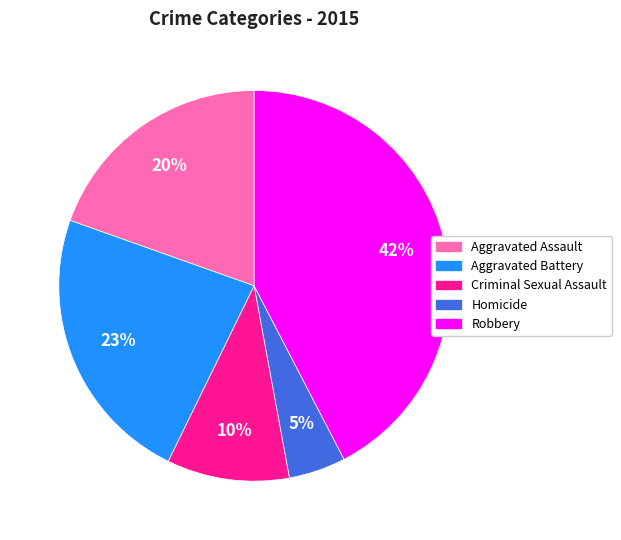

Which slice is the largest?

Robbery